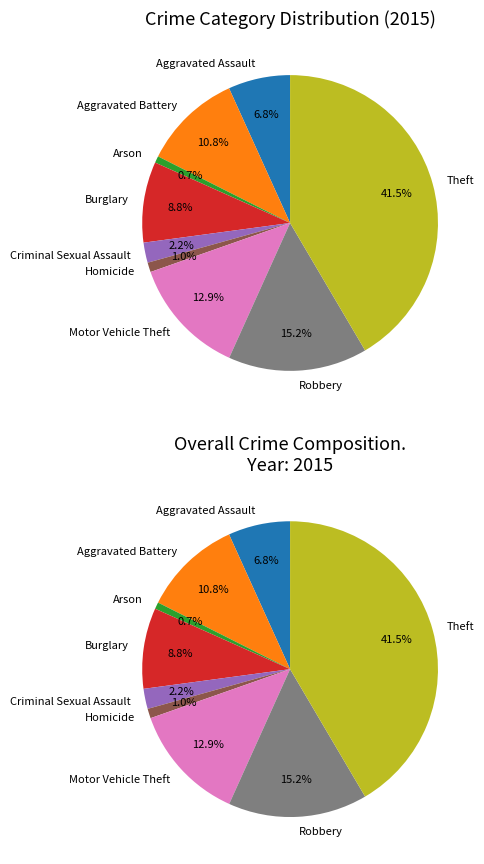

Count the number of slices in the pie.

9